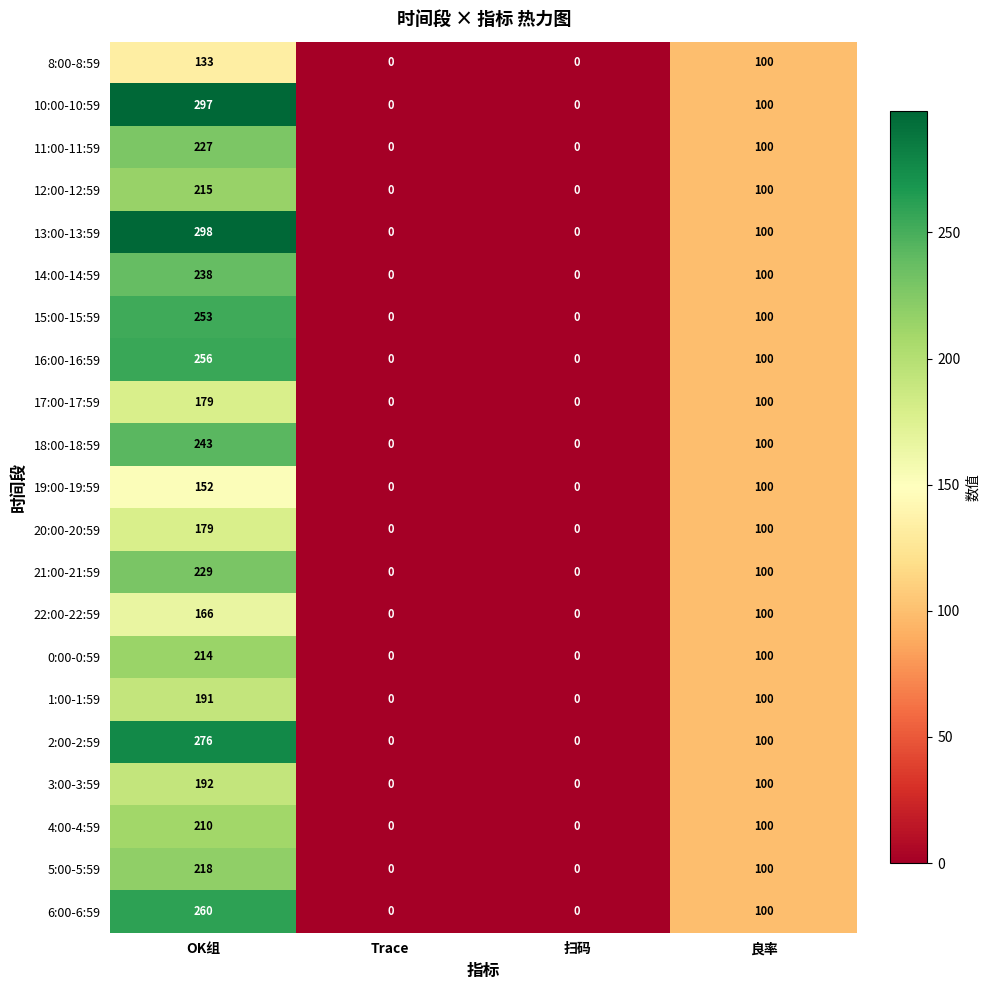

Which label corresponds to the largest value in the chart?

OK组